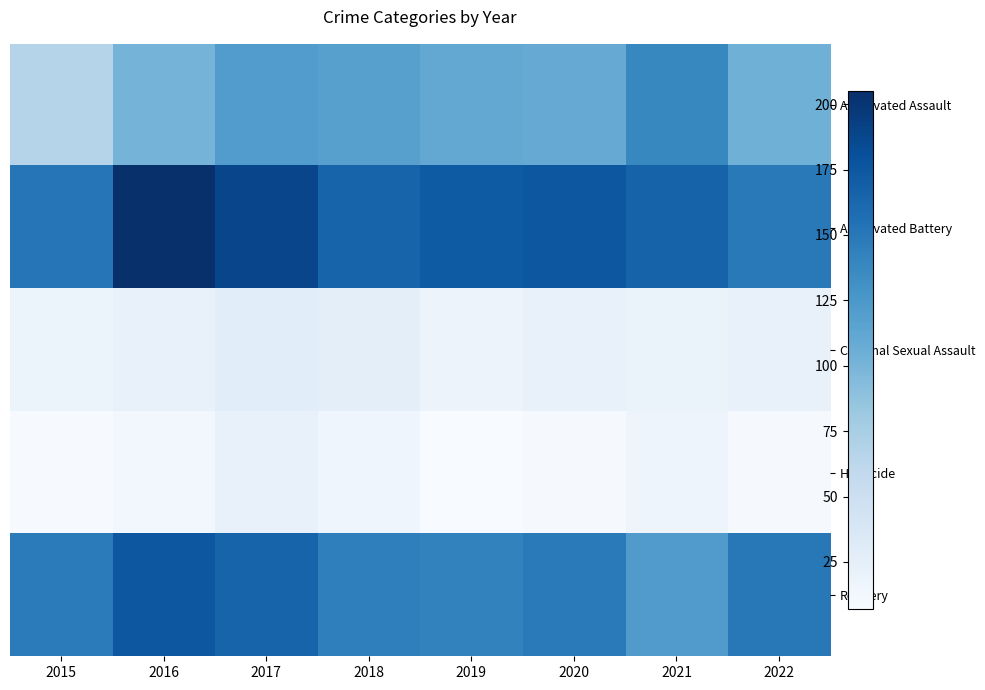

Which category has the highest value across all series?

2016